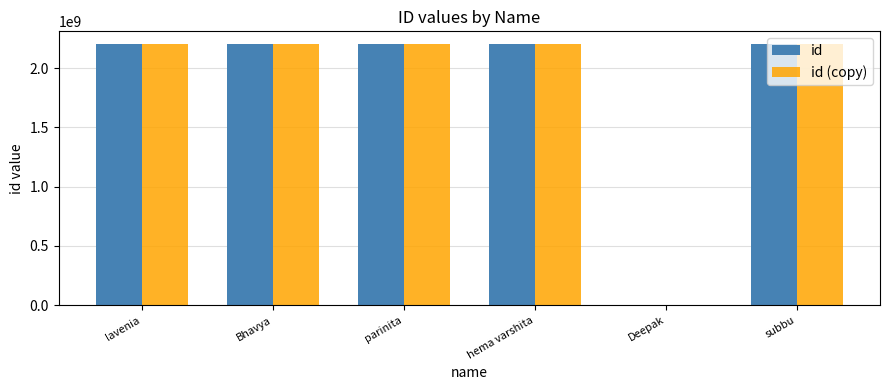

What is the approximate value of id at lavenia?

2200031691